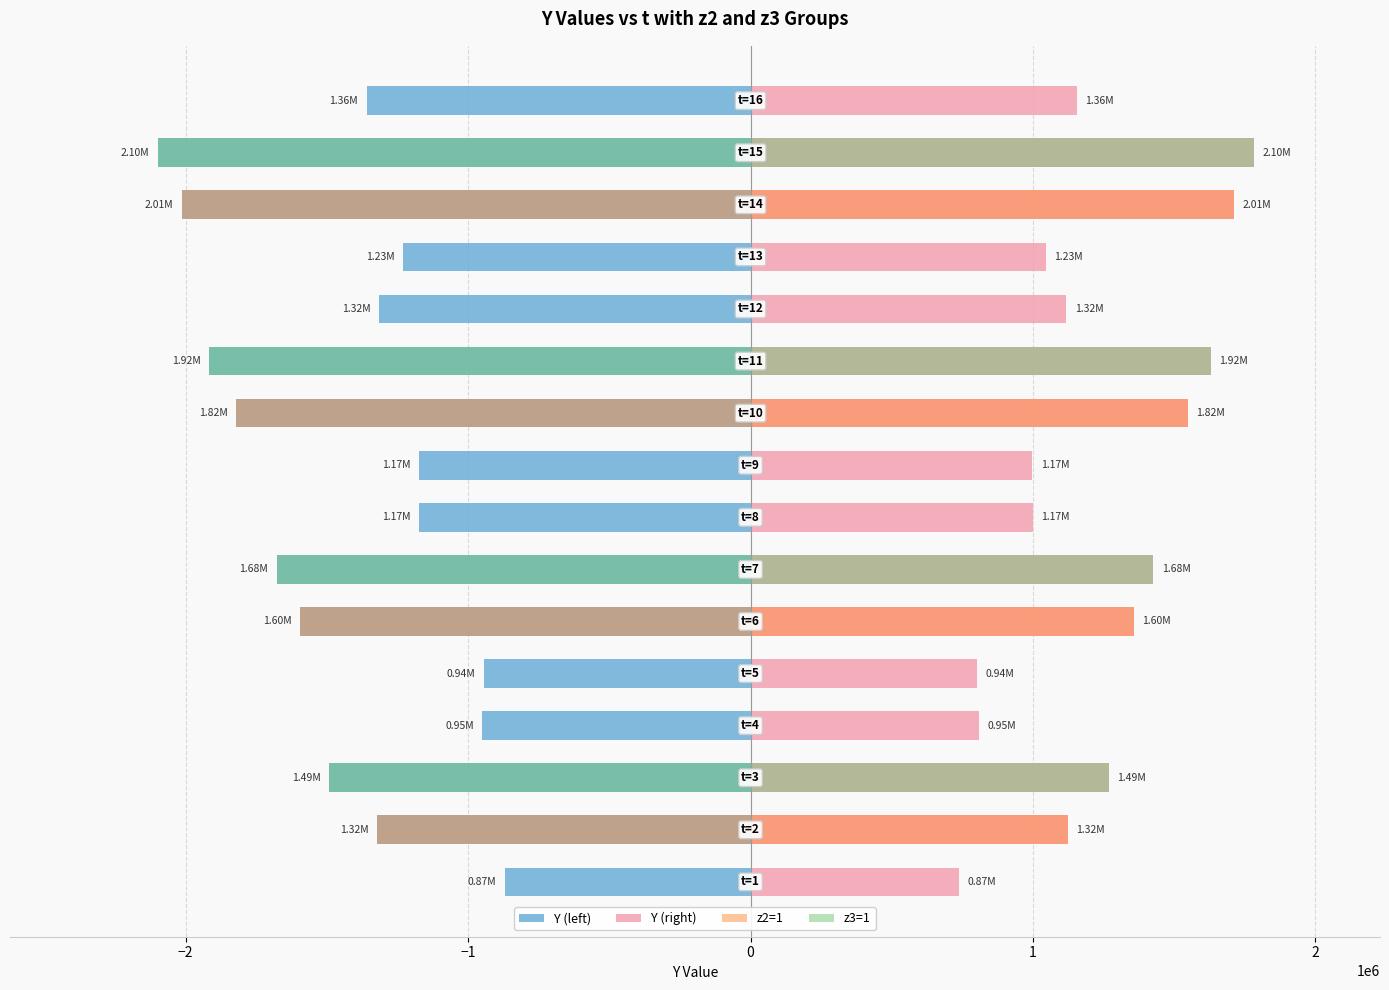

Which series has the largest range (max minus min)?

Y (left)